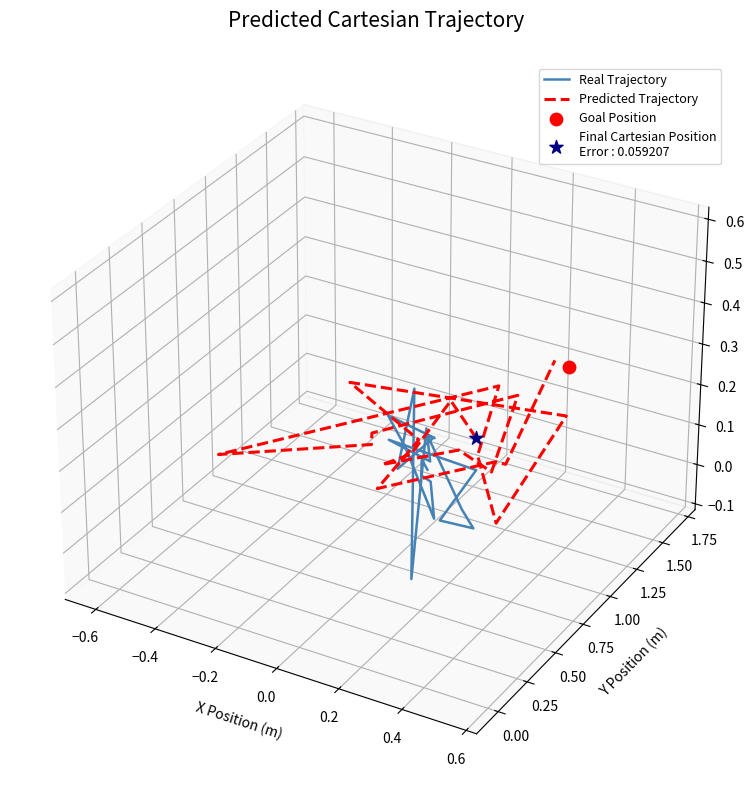

What are all the series names shown in the legend?

Real Trajectory, Predicted Trajectory